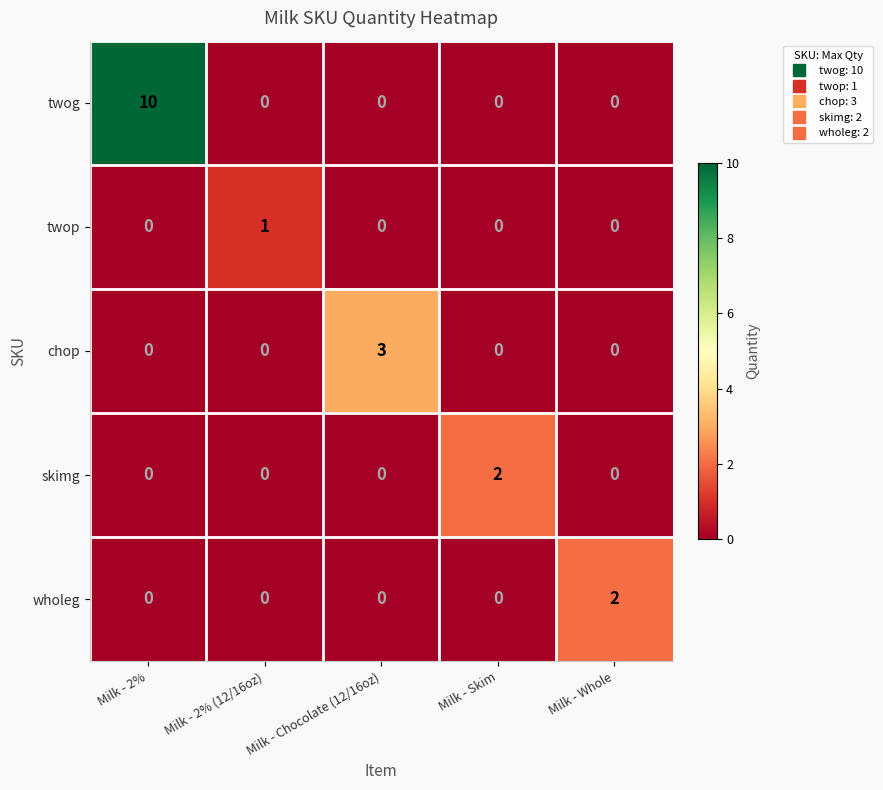

What is the total value across all series at Milk - 2% (12/16oz)?

1